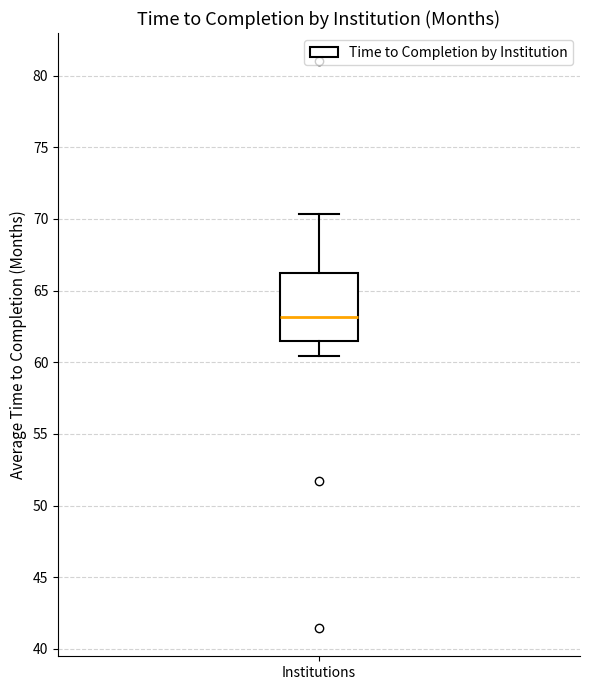

Read this box plot against the y-axis: the position of the median line, the range covered by the box, and the ends of both whiskers. The values are not printed on the chart, so give them approximately, as read against the axis.

median 63.0, box 61.5 to 66.5, whiskers 60.5 to 70.5